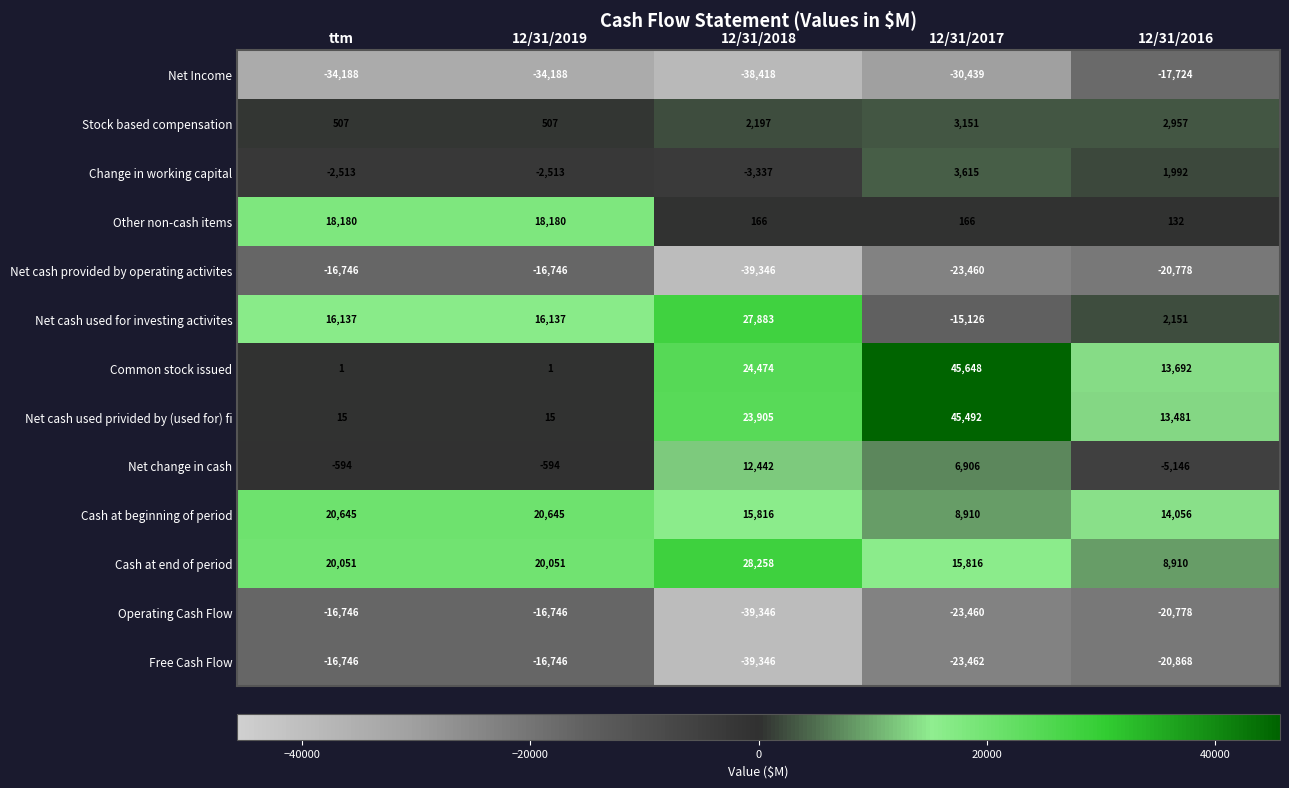

What is the minimum value for Change in working capital?

-3337